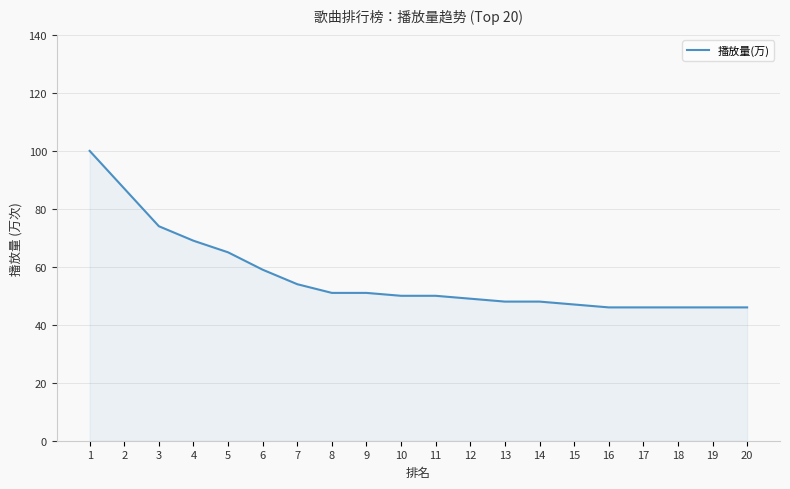

How many lines are shown in the chart?

1